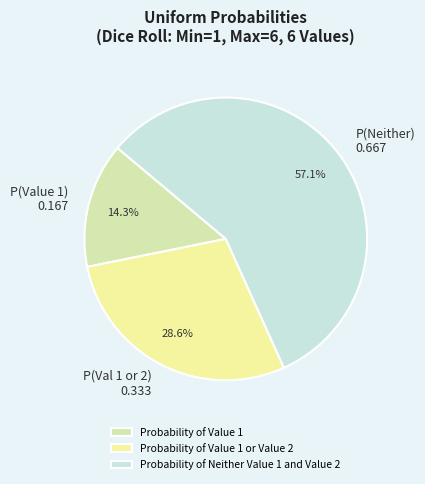

Rank the categories by value from lowest to highest.

Probability of Value 1, Probability of Value 1 or Value 2, Probability of Neither Value 1 and Value 2